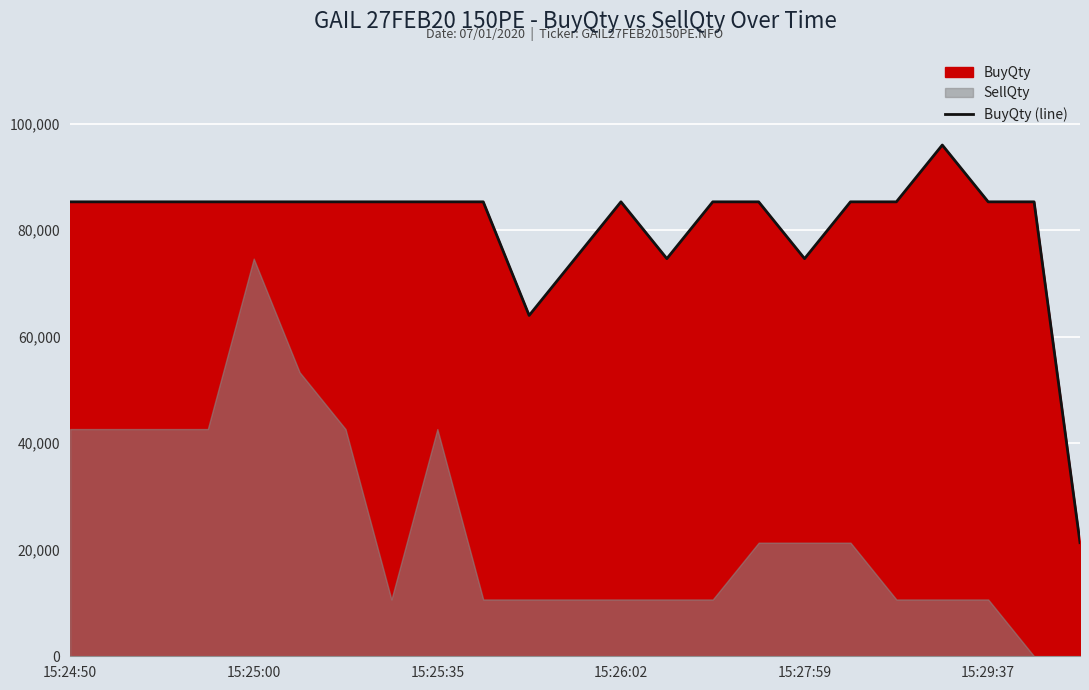

What is the maximum value for BuyQty (line)?

96012